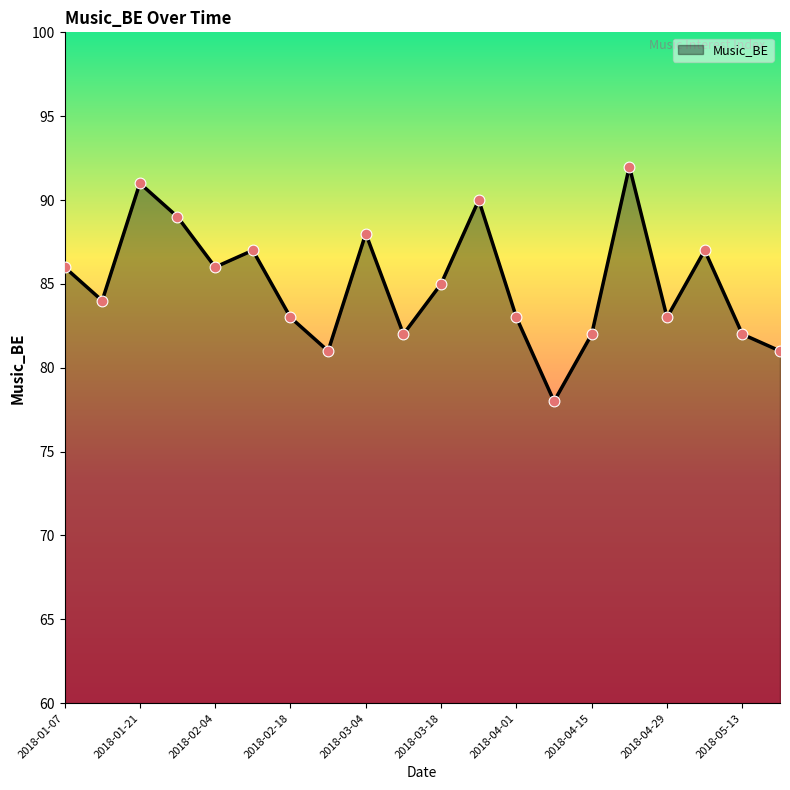

What is the greatest value displayed?

92